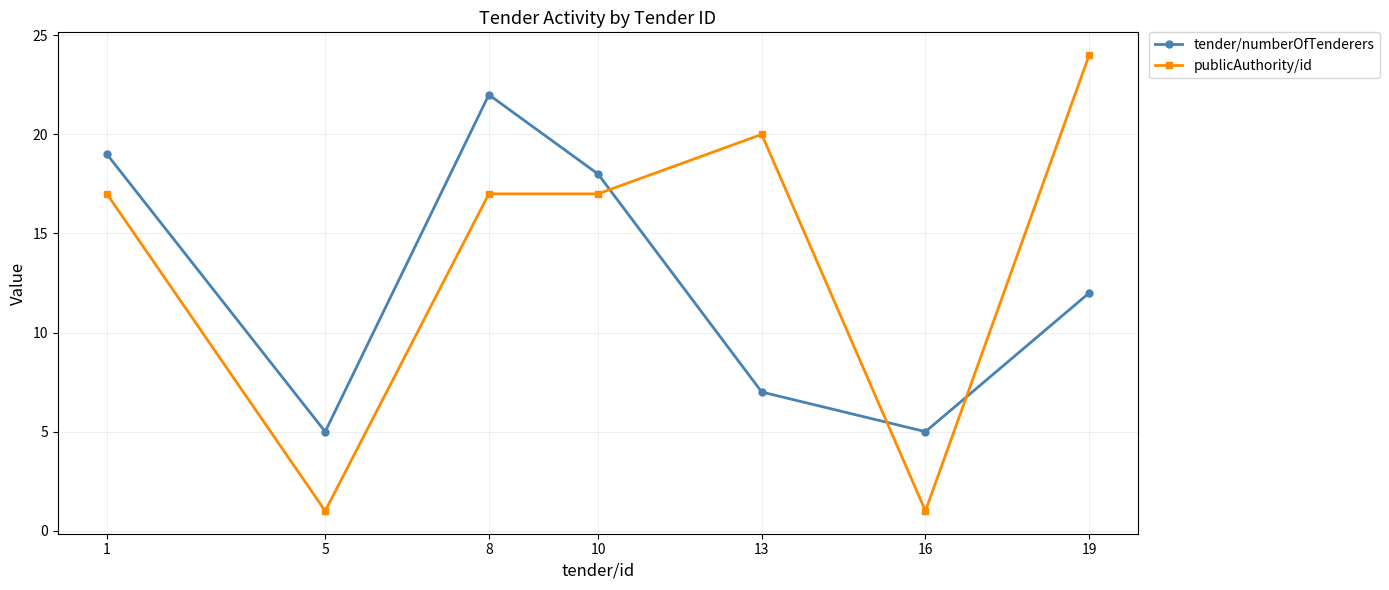

Reading left to right, transcribe all the data shown in this chart.

tender/numberOfTenderers: 19	5	22	18	7	5	12
publicAuthority/id: 17	1	17	17	20	1	24